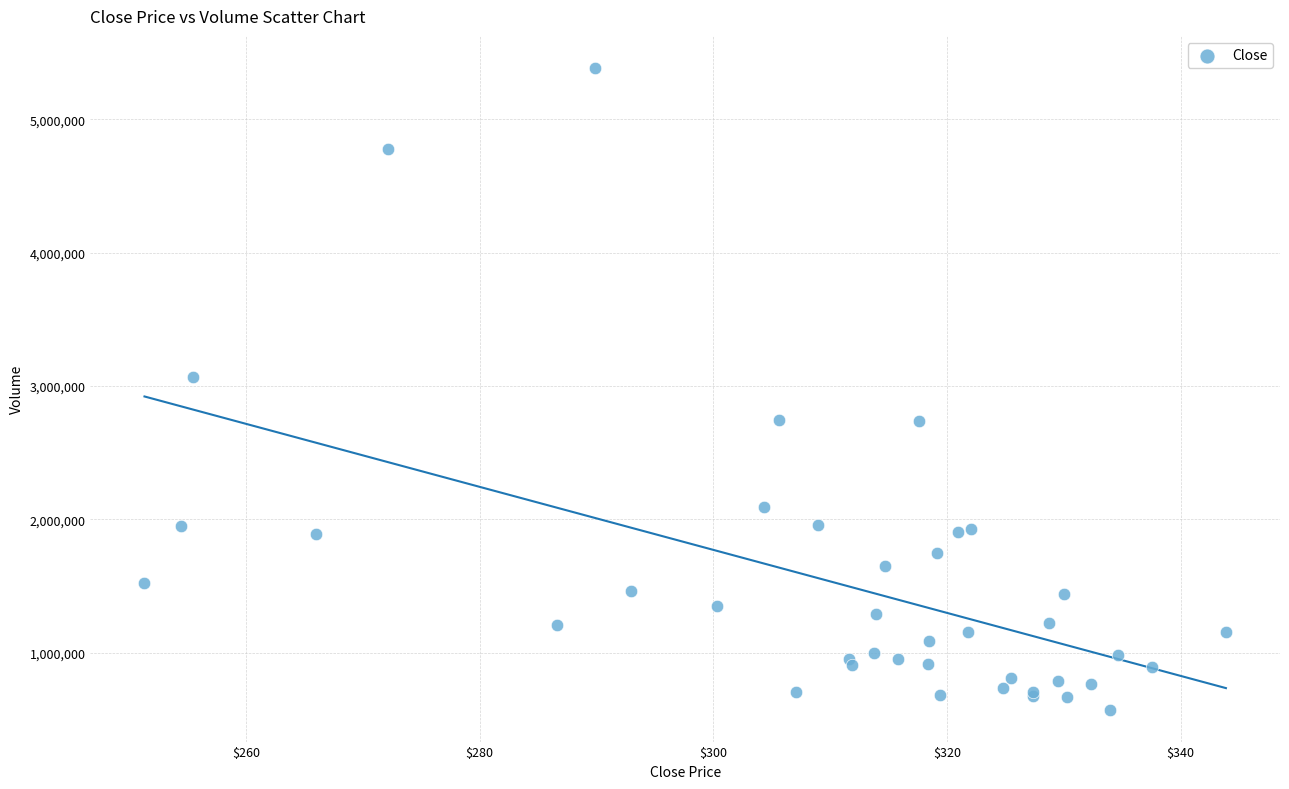

What Y value in the scatter plot is closest to 2979250?

3064600